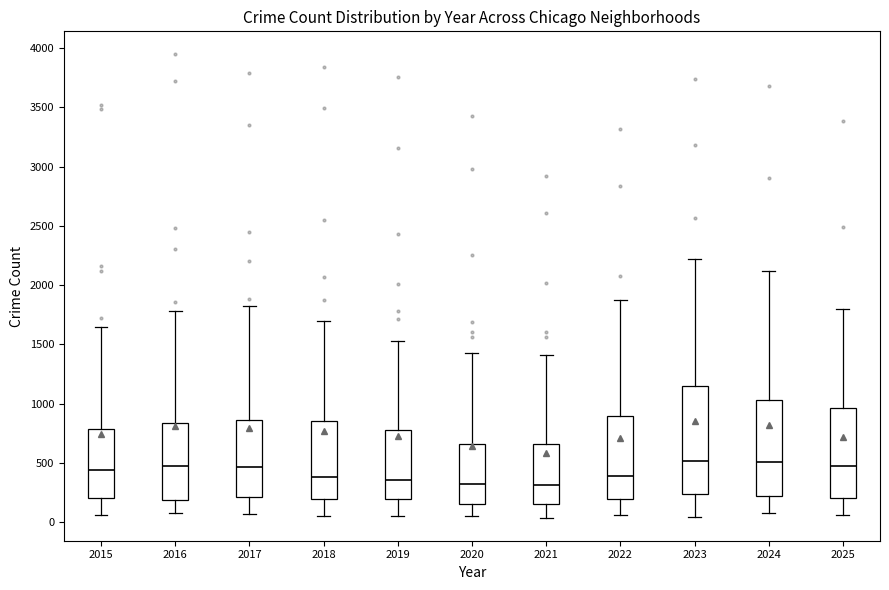

Where is the lower edge of the box at x = 2015 on the y-axis? The values are not printed on the chart, so give them approximately, as read against the axis.

200